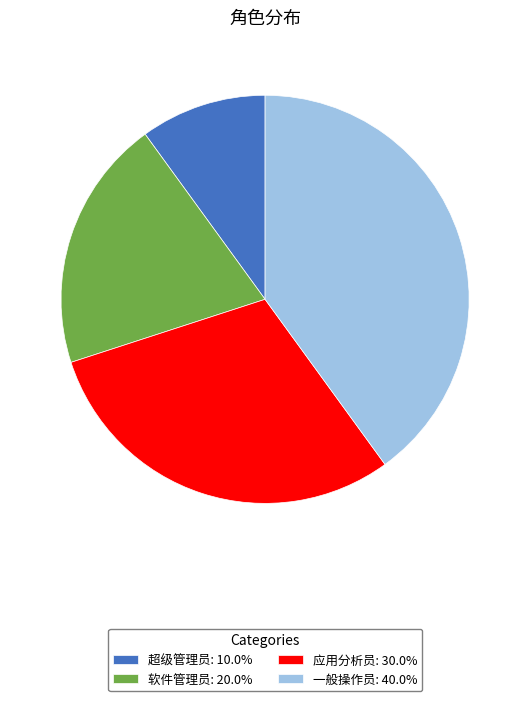

Count the number of slices in the pie.

4